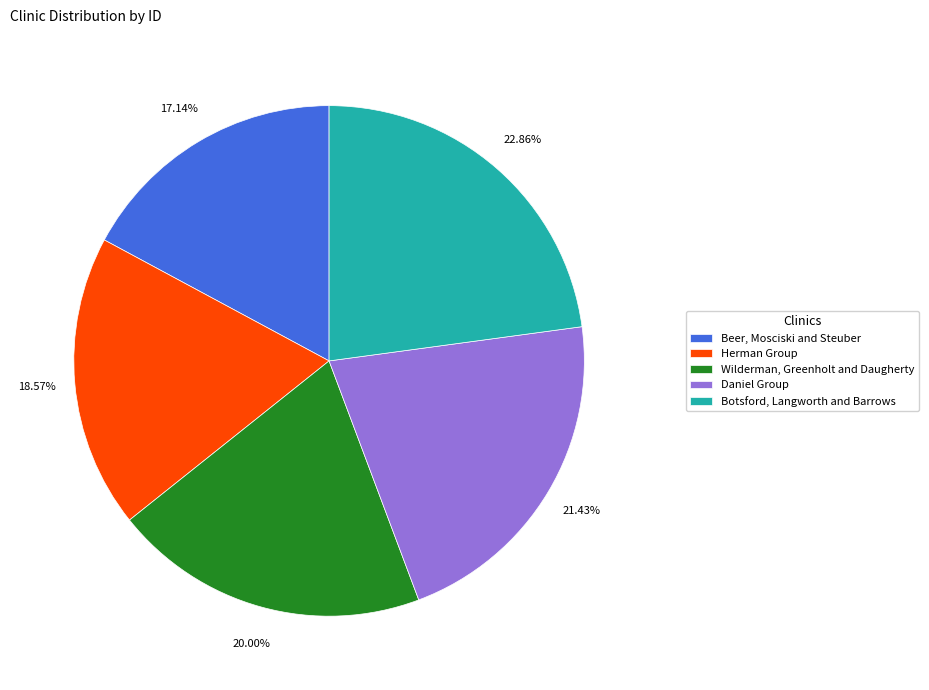

Rank the categories by value from lowest to highest.

Beer, Mosciski and Steuber, Herman Group, Wilderman, Greenholt and Daugherty, Daniel Group, Botsford, Langworth and Barrows